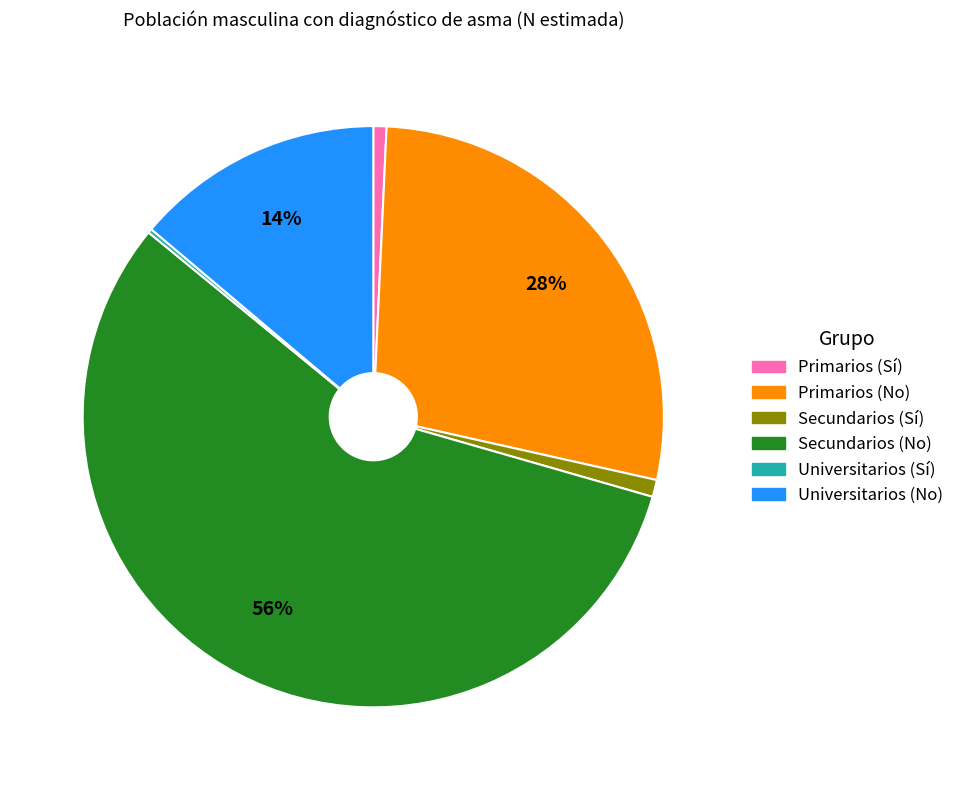

To the nearest percent, what portion does Primarios (Sí) represent?

1%